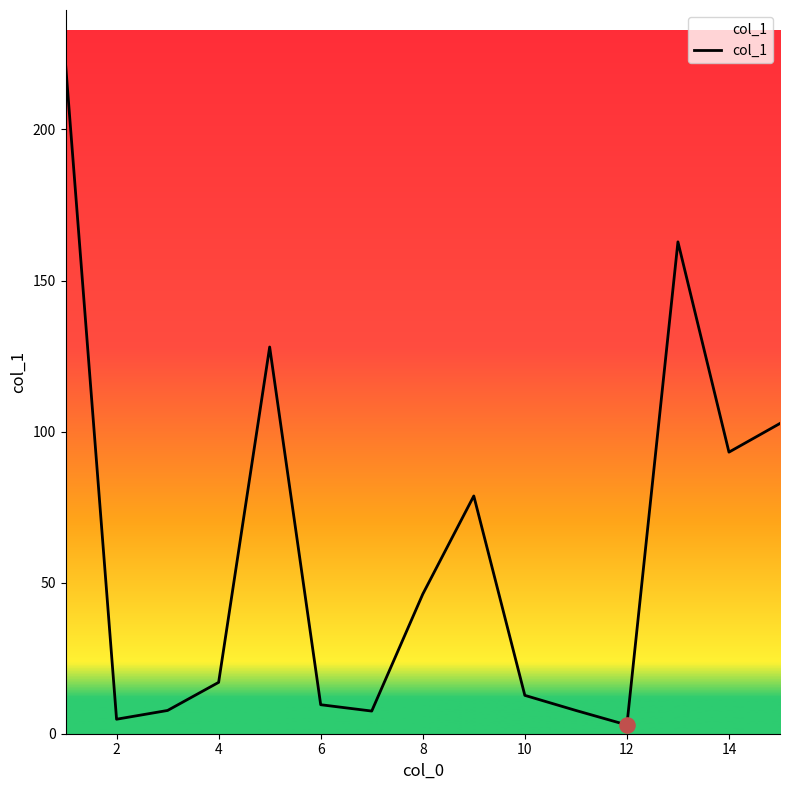

What is the difference between the maximum and minimum values?

218.9